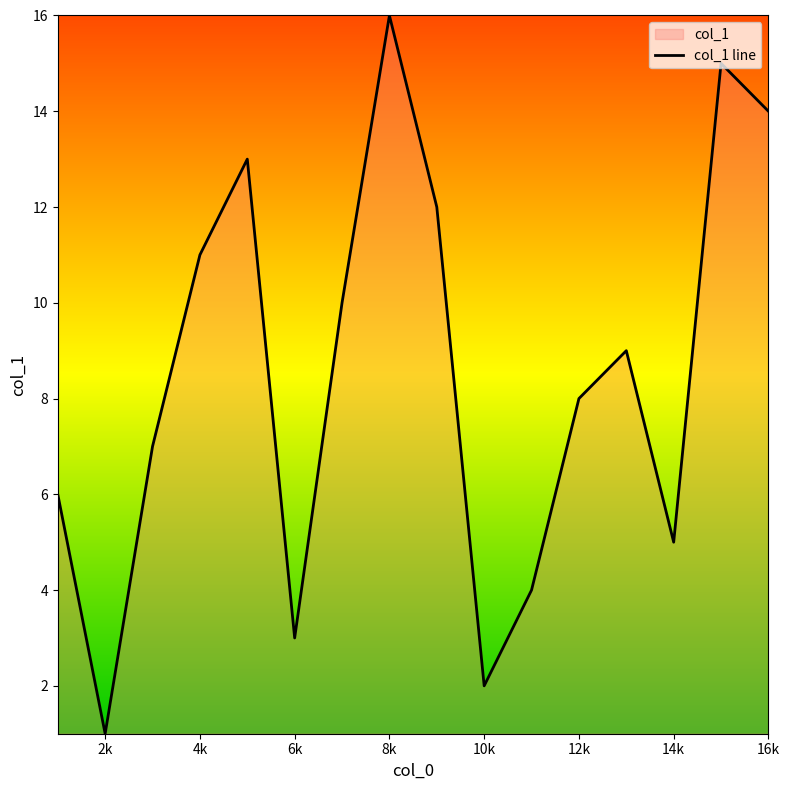

What is the smallest value displayed?

1